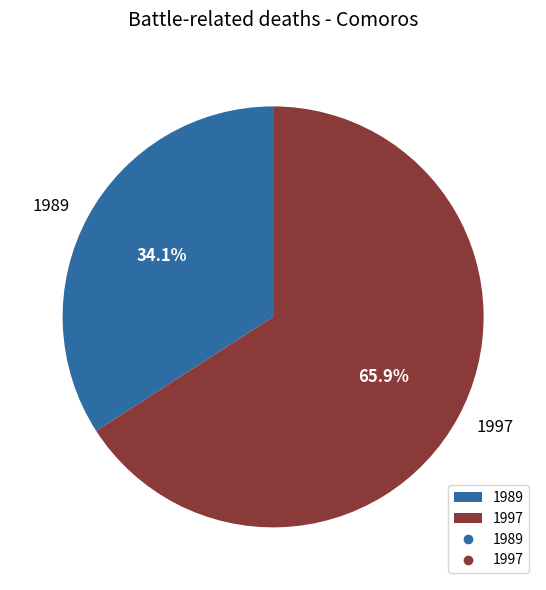

Which slice represents more than half of the pie?

1997